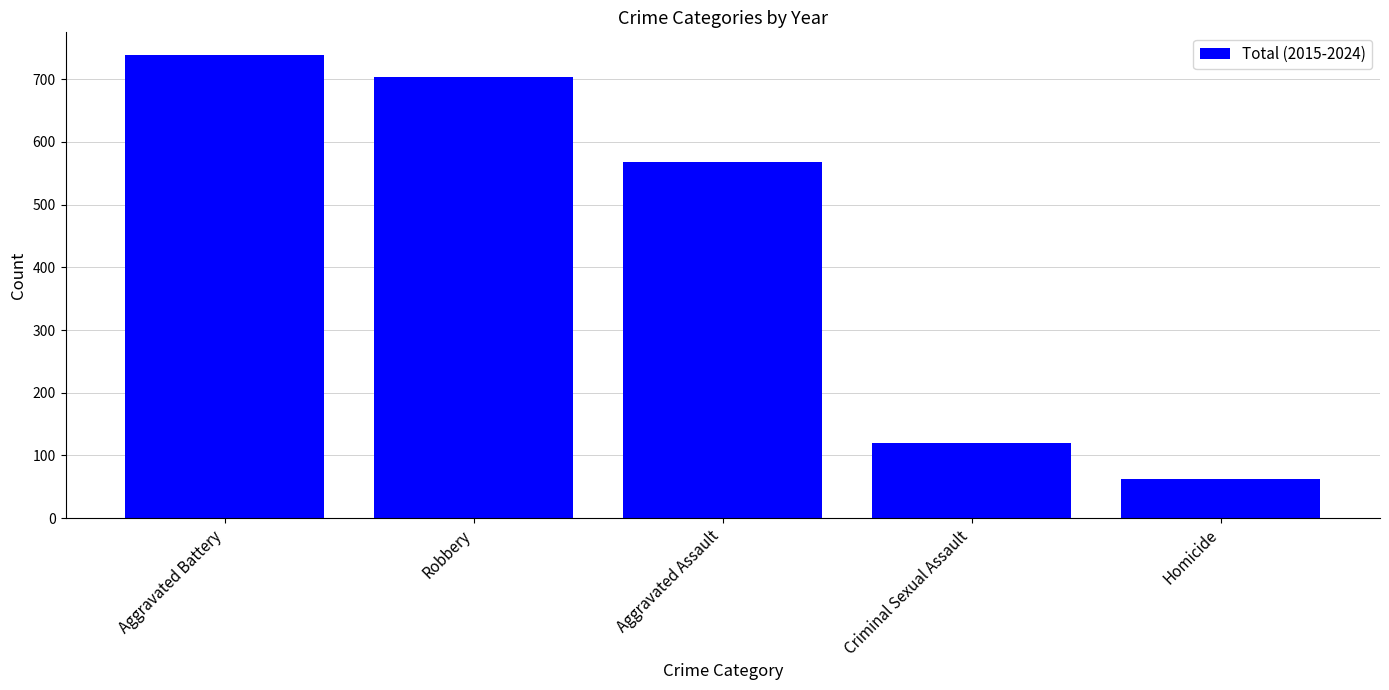

Rank the categories by value from highest to lowest.

Aggravated Battery, Robbery, Aggravated Assault, Criminal Sexual Assault, Homicide